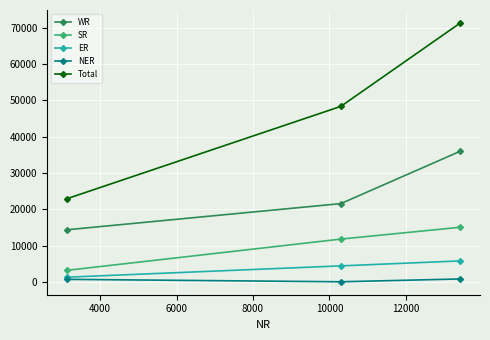

What is the greatest value displayed?

71318